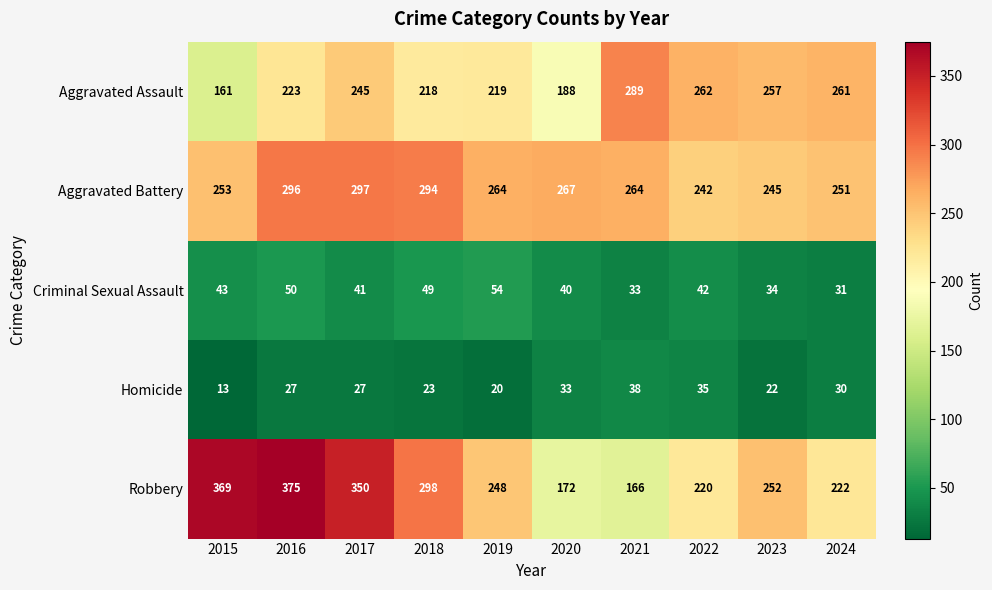

Is it true that Homicide equals 13 at 2015?

True